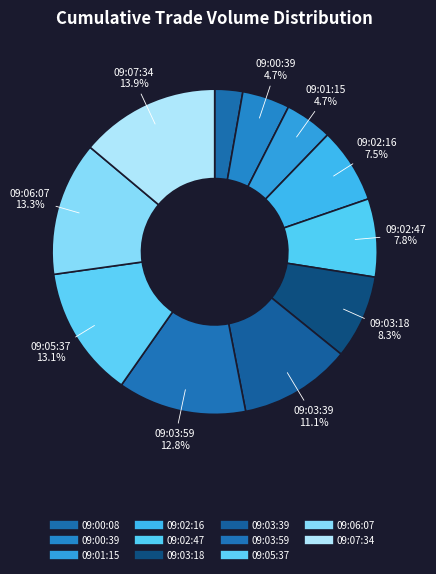

Rank the categories by value from lowest to highest.

09:00:08, 09:00:39, 09:01:15, 09:02:16, 09:02:47, 09:03:18, 09:03:39, 09:03:59, 09:05:37, 09:06:07, 09:07:34